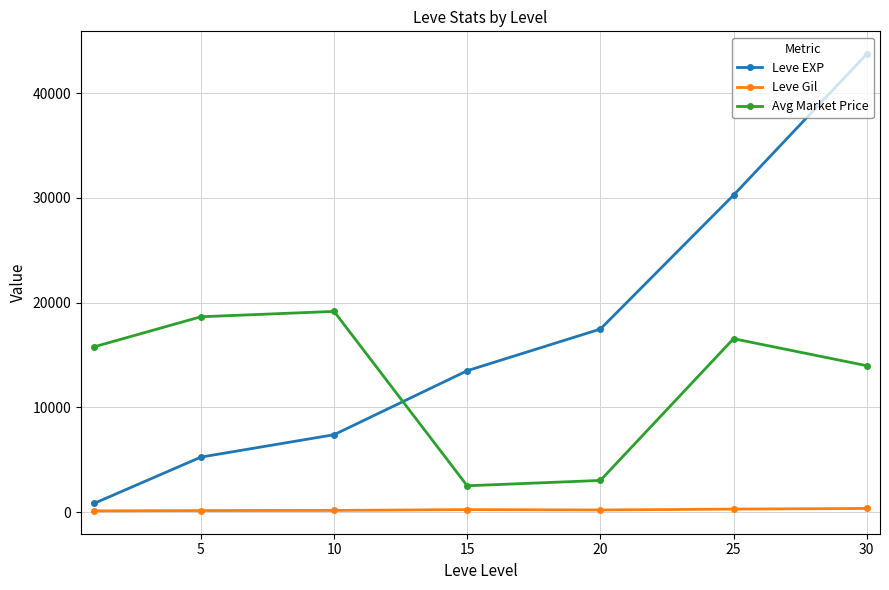

Does the chart have visible grid lines?

Yes